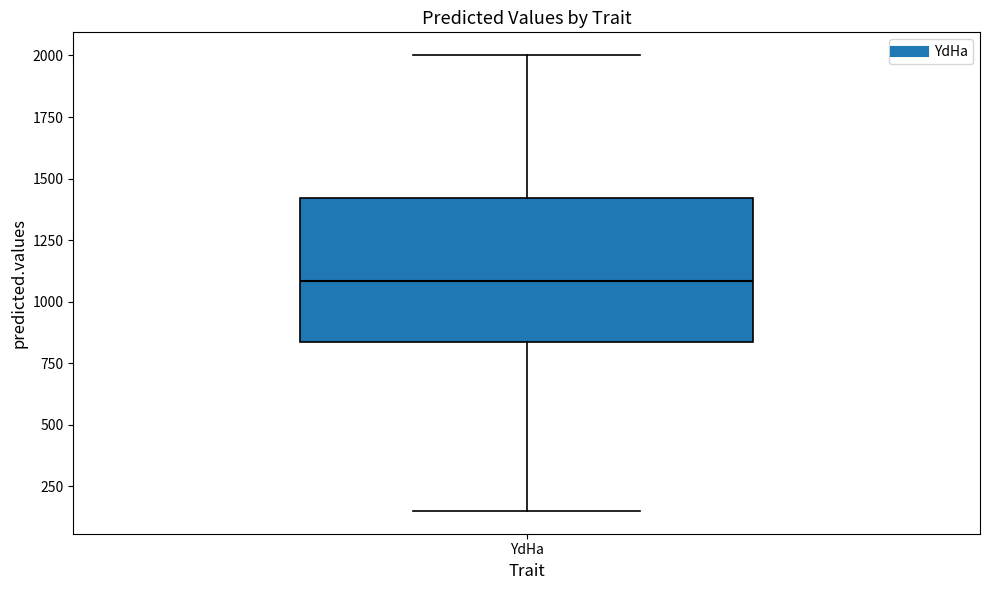

Transcribe this box plot: give where the median line is, the range the box spans, and where the two whiskers end, as read against the y-axis. The values are not printed on the chart, so give them approximately, as read against the axis.

median 1100, box 850 to 1400, whiskers 150 to 2000